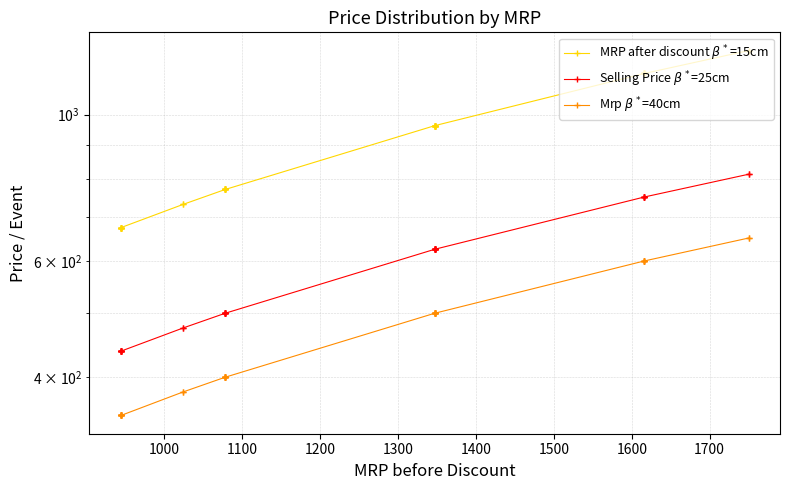

What are all the series names shown in the legend?

MRP after discount $\beta^*$=15cm, Selling Price $\beta^*$=25cm, Mrp $\beta^*$=40cm